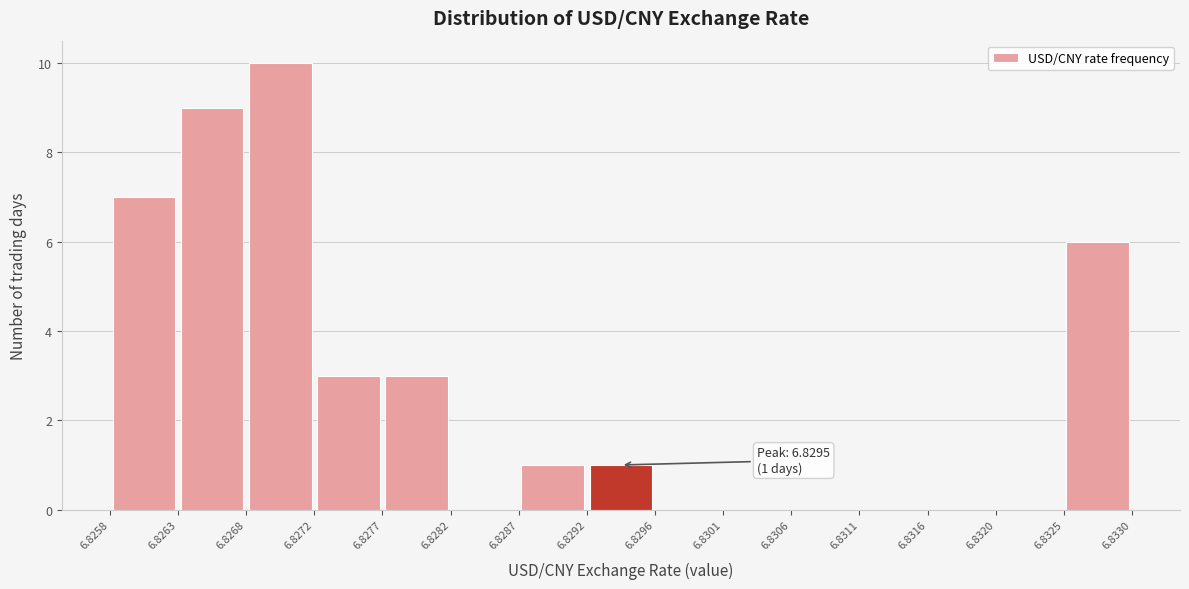

Which range on the x-axis has the tallest bar?

6.8268 to 6.8272